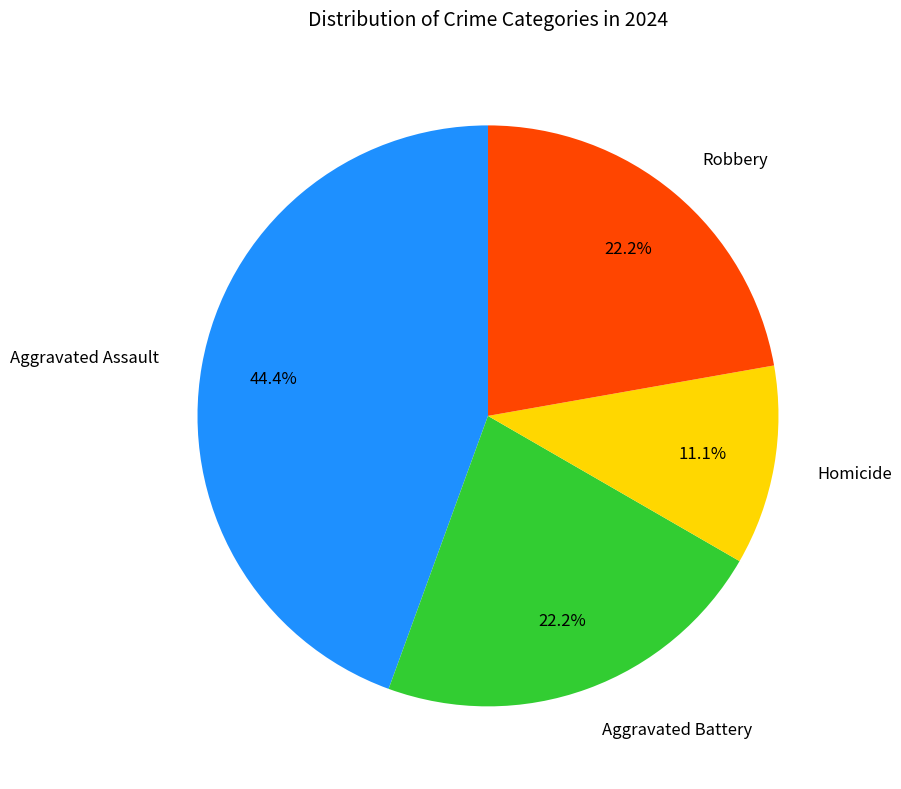

What is the ratio of the value at Aggravated Battery to the value at Aggravated Assault?

0.5